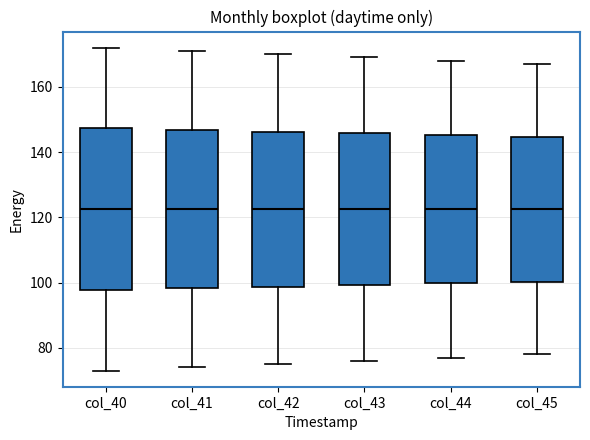

Reading left to right, transcribe this box plot: for each box, give where its median line is, the range the box spans, and where its two whiskers end, as read against the y-axis. The values are not printed on the chart, so give them approximately, as read against the axis.

col_40: median 122, box 98 to 148, whiskers 74 to 172
col_41: median 122, box 98 to 146, whiskers 74 to 172
col_42: median 122, box 98 to 146, whiskers 76 to 170
col_43: median 122, box 100 to 146, whiskers 76 to 170
col_44: median 122, box 100 to 146, whiskers 78 to 168
col_45: median 122, box 100 to 144, whiskers 78 to 168